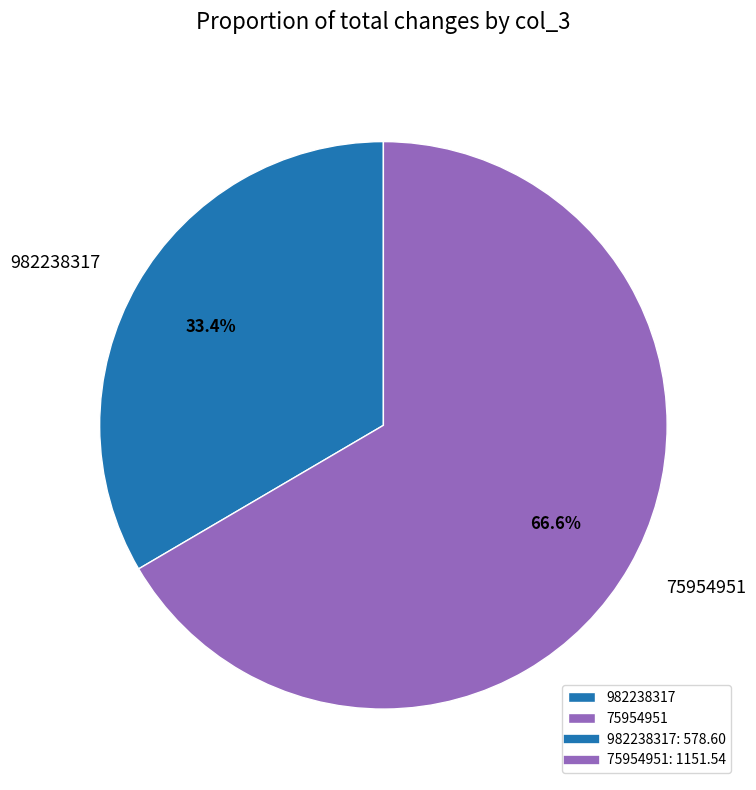

Approximately how many times larger is the value at 75954951 compared to 982238317?

2.0